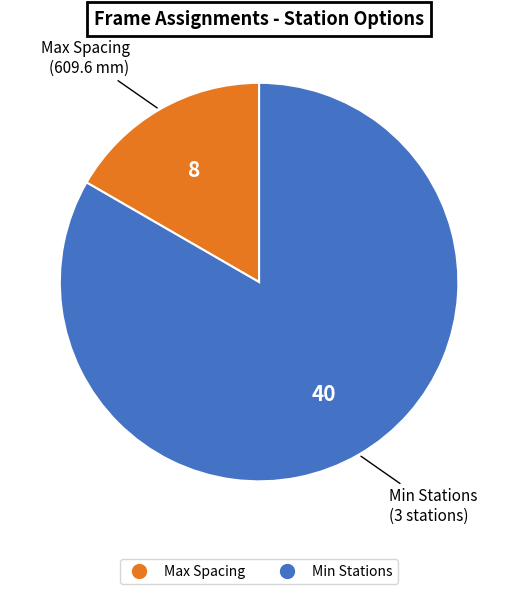

Is Min Stations the majority of the pie?

Yes